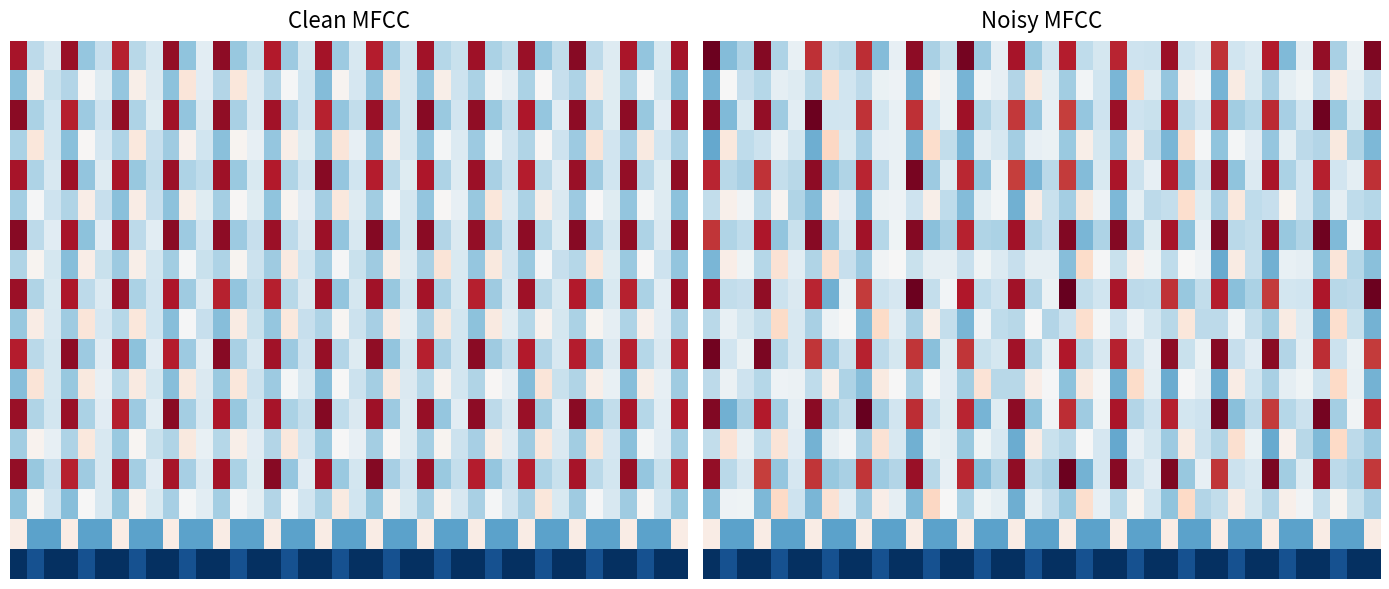

Between 15 and 13, which is larger?

15